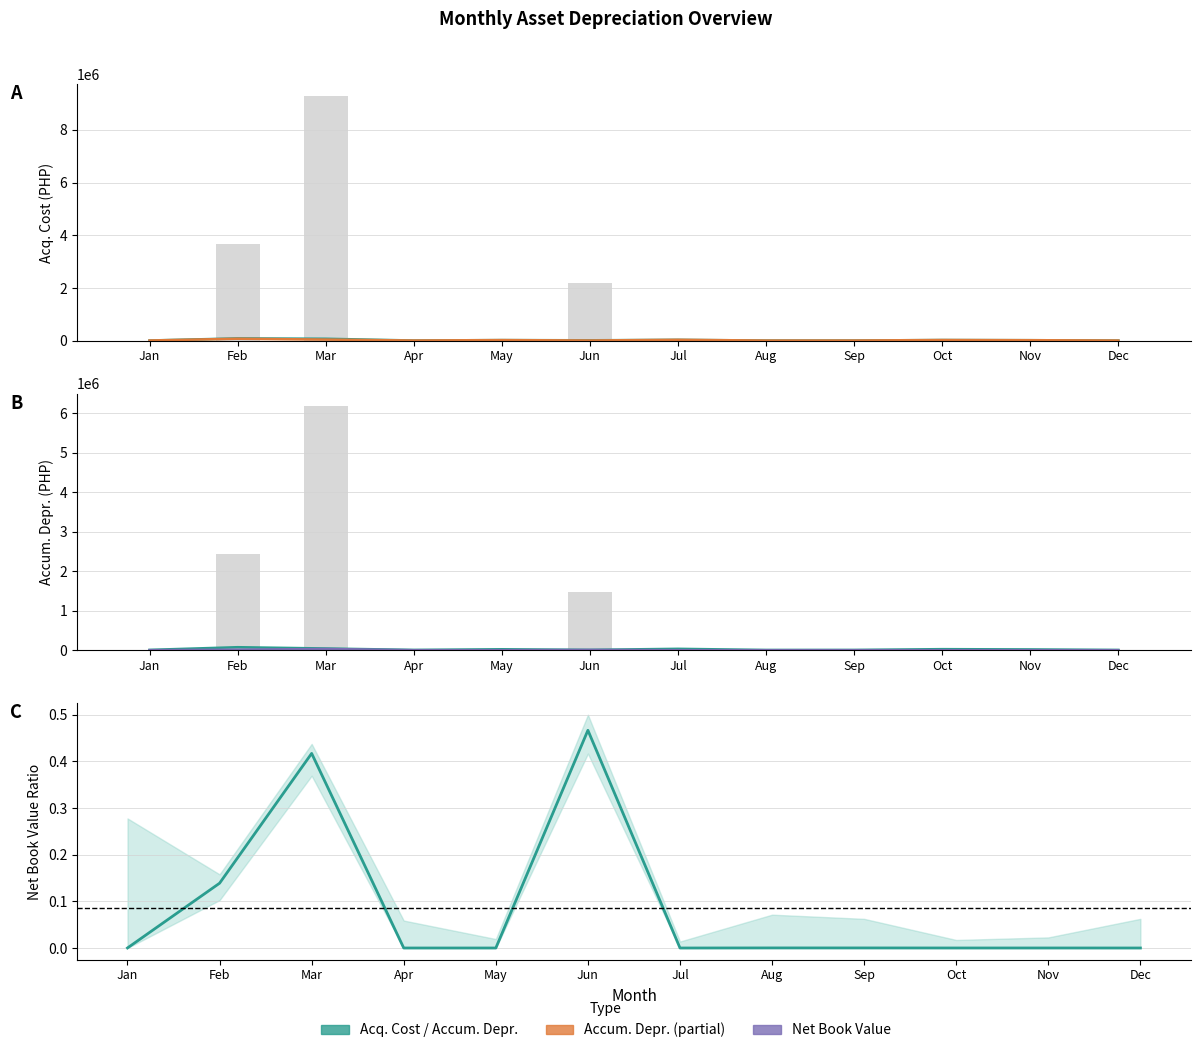

Which series has the widest spread of values?

Net Book Value